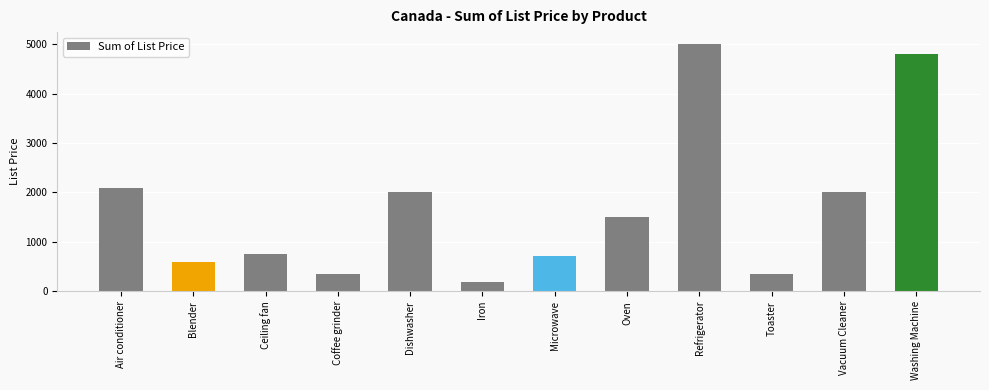

What is the value of the 2nd bar from the left?

600